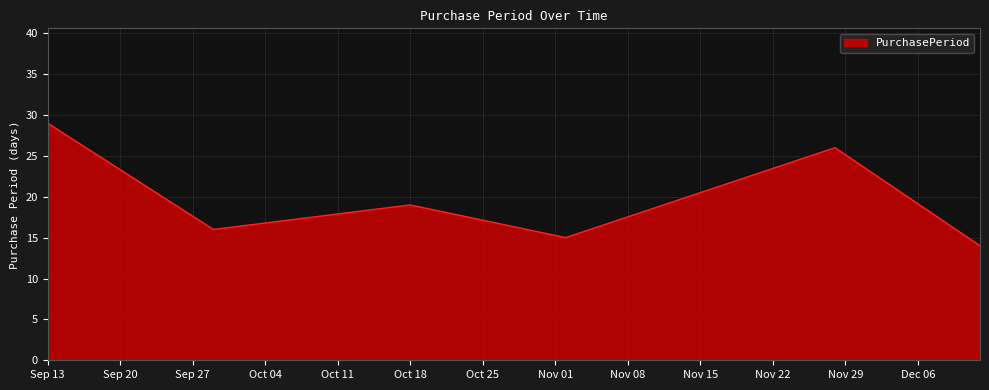

What is the smallest value displayed?

14